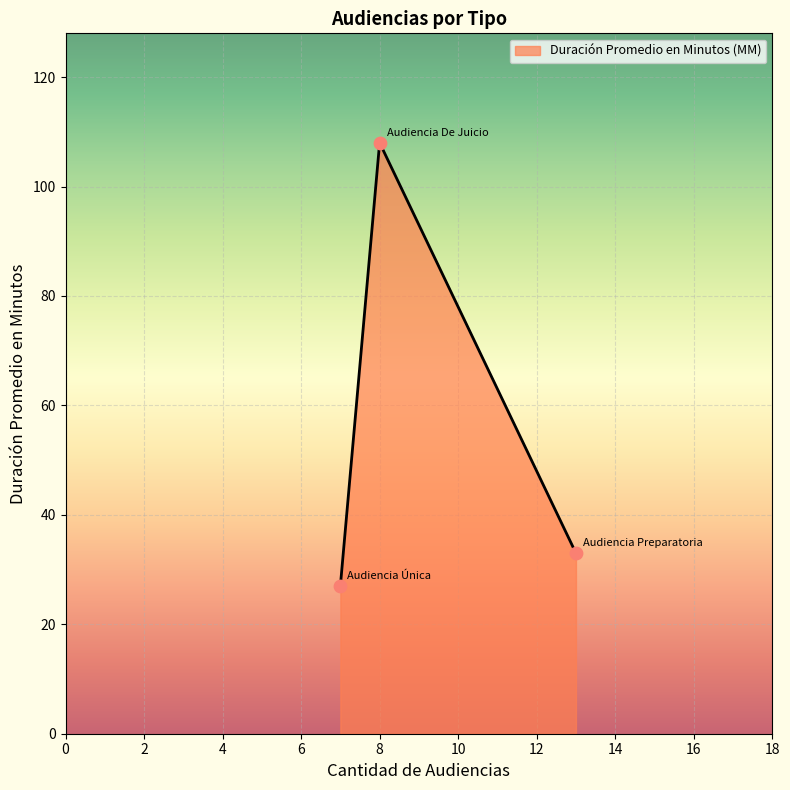

What is the greatest value displayed?

108